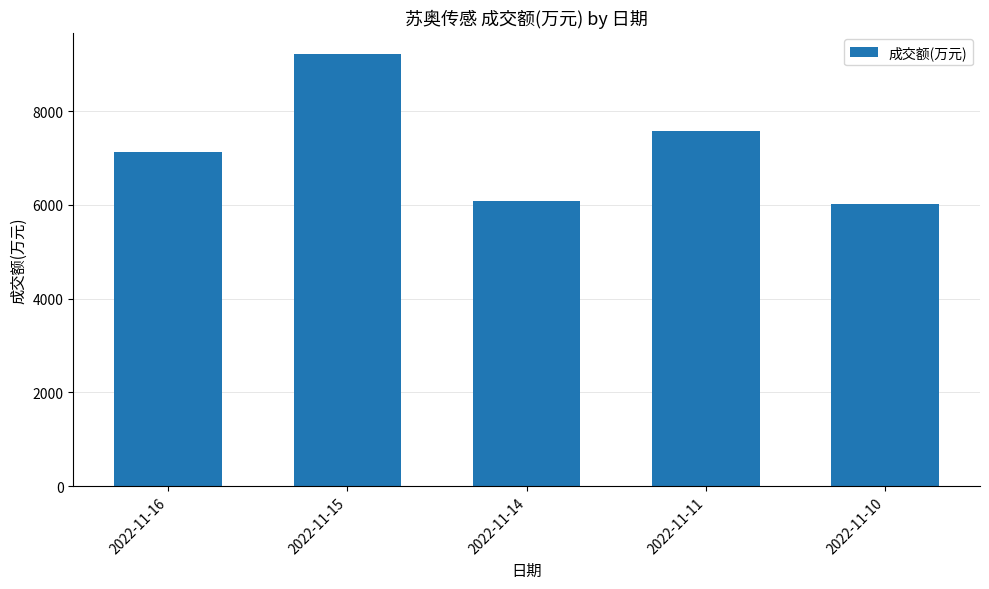

Read the value at 2022-11-11, to the nearest 10.

7570